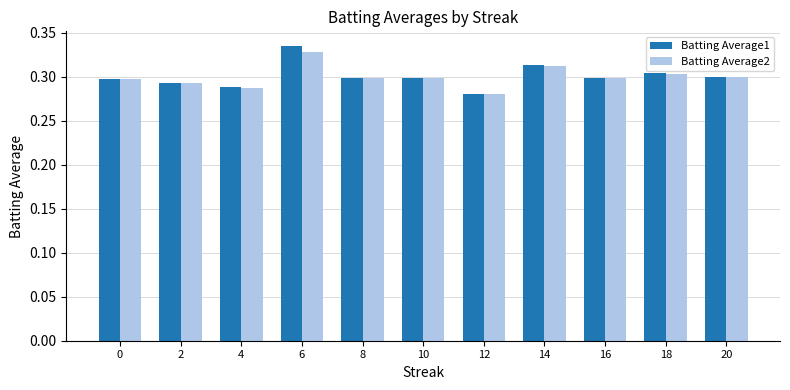

Between 4 and 8, which series saw the biggest shift?

Batting Average2